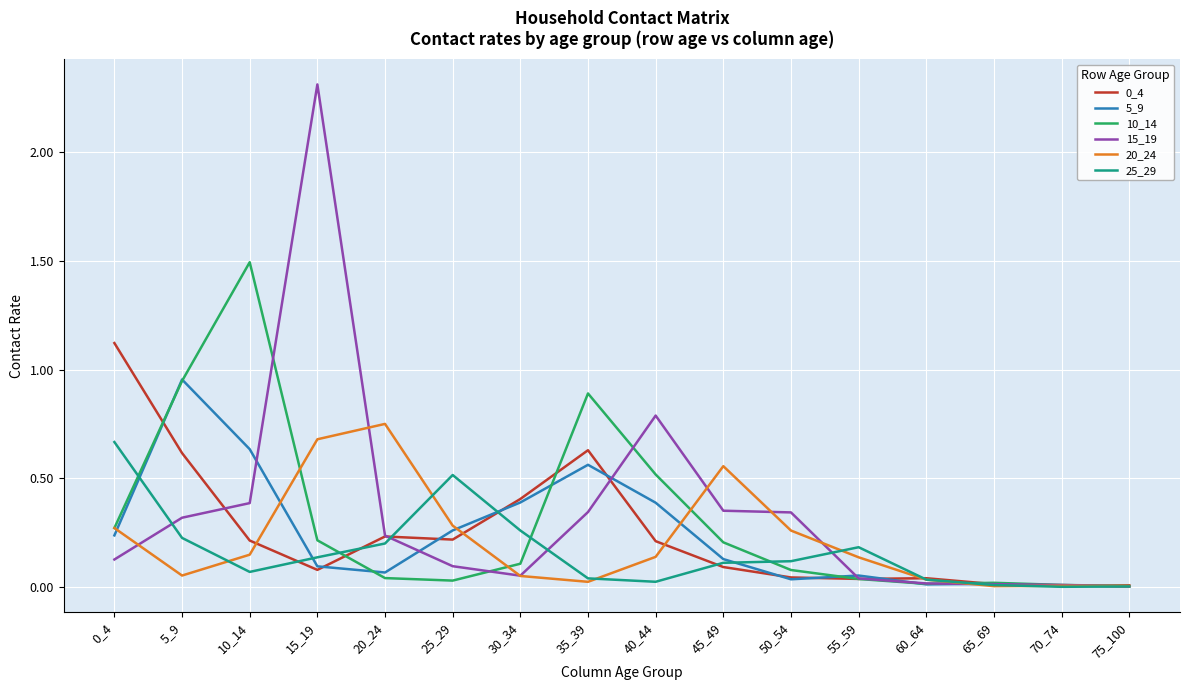

Does the chart have visible grid lines?

Yes